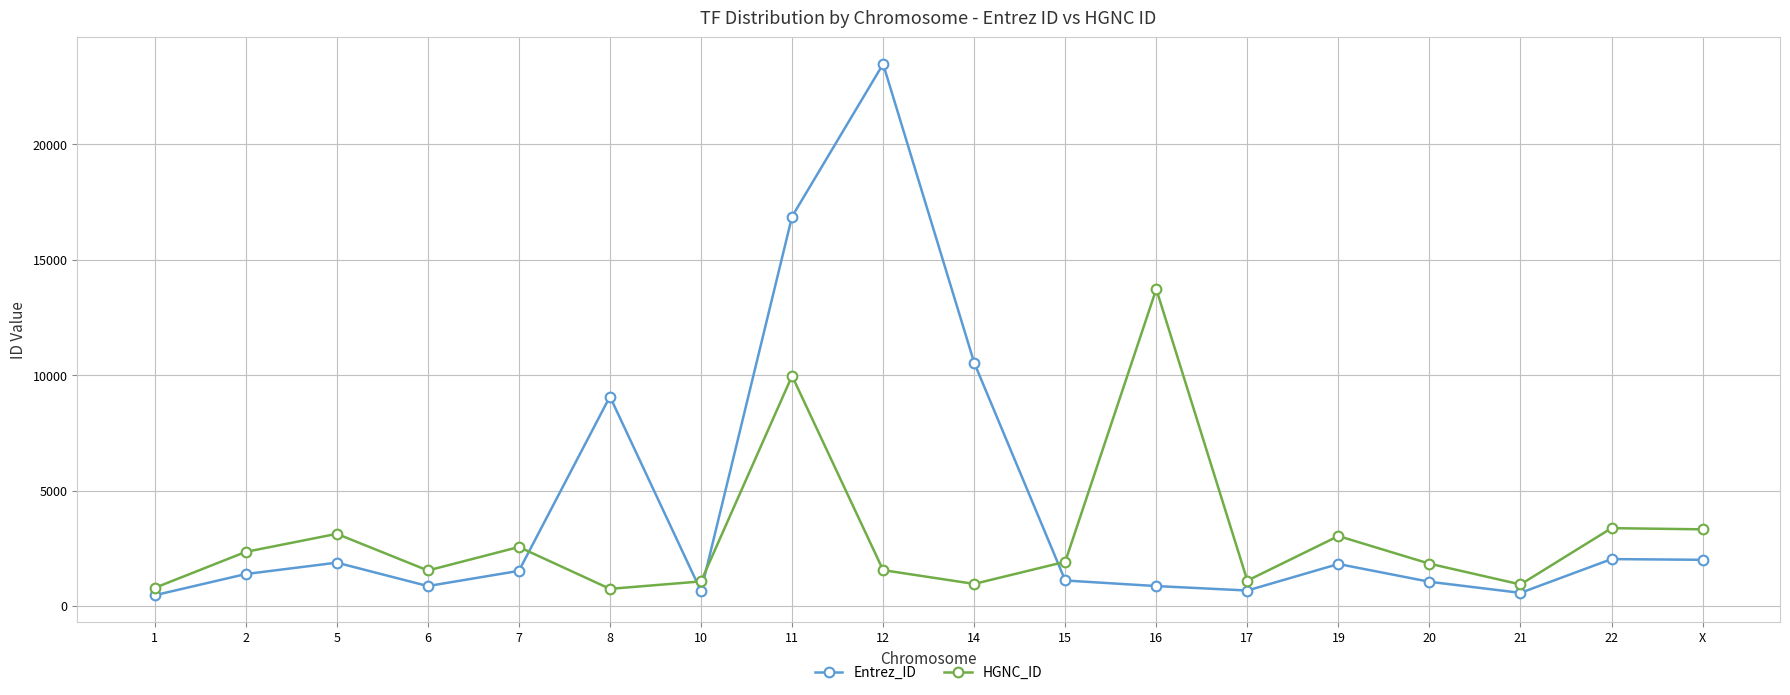

Which series changed the most between 7 and 16?

HGNC_ID